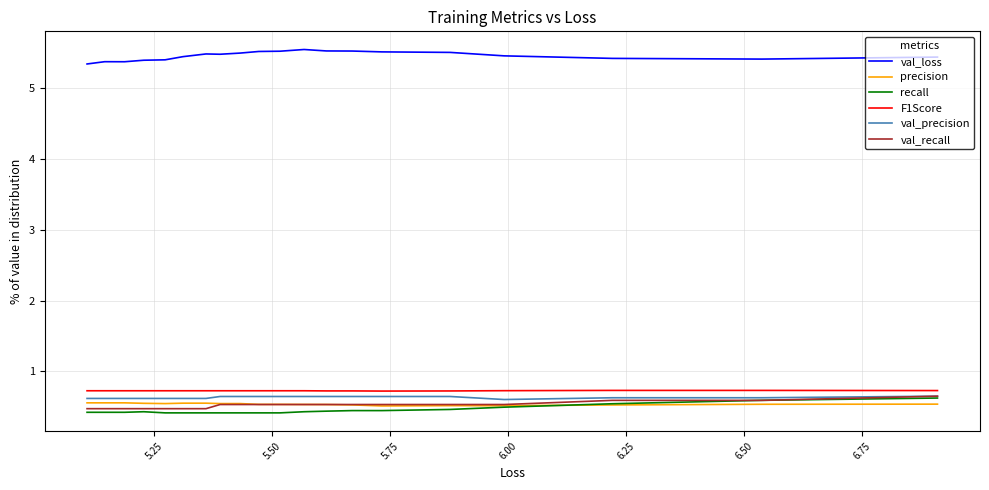

How many lines are shown in the chart?

6